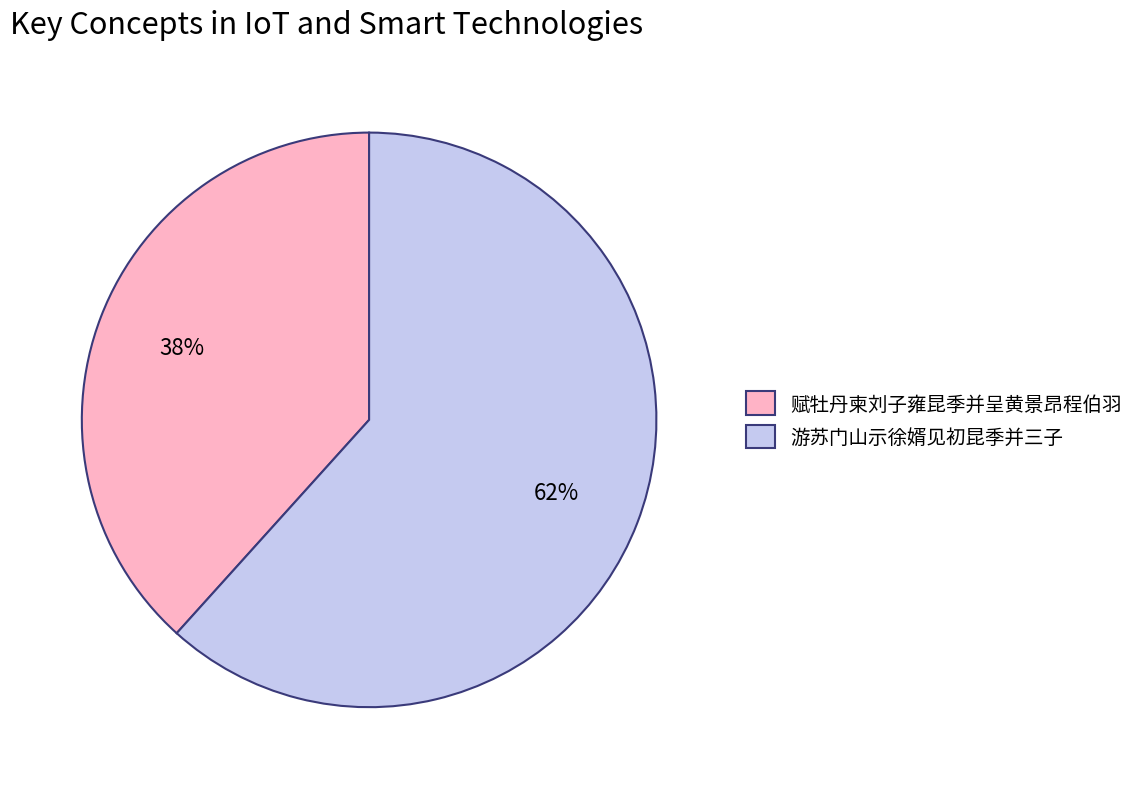

Between 赋牡丹柬刘子雍昆季并呈黄景昂程伯羽 and 游苏门山示徐婿见初昆季并三子, which is larger?

游苏门山示徐婿见初昆季并三子